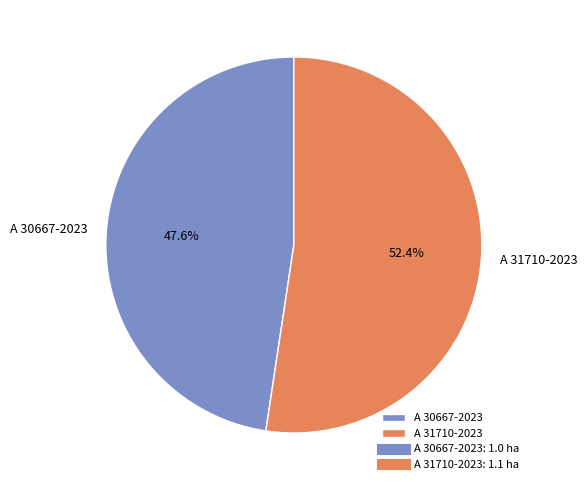

Which category has the biggest portion of the pie?

A 31710-2023